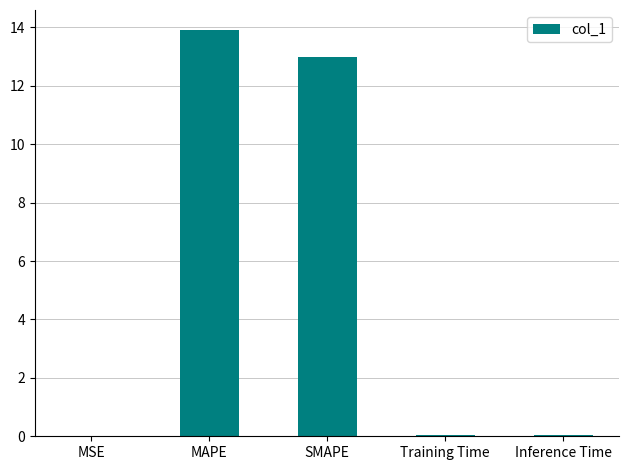

Which category has the highest value across all series?

MAPE